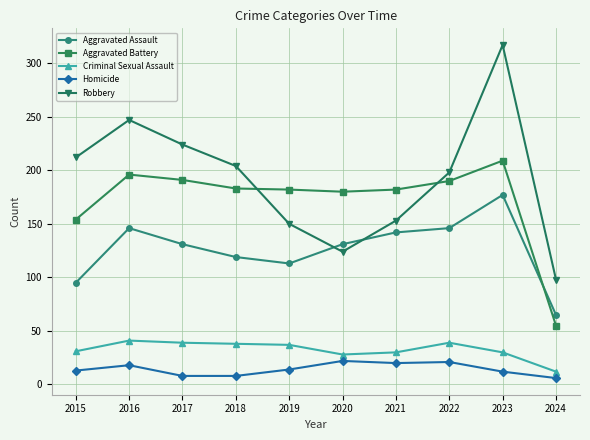

What is the approximate value of Criminal Sexual Assault at 2016, to the nearest 5?

40